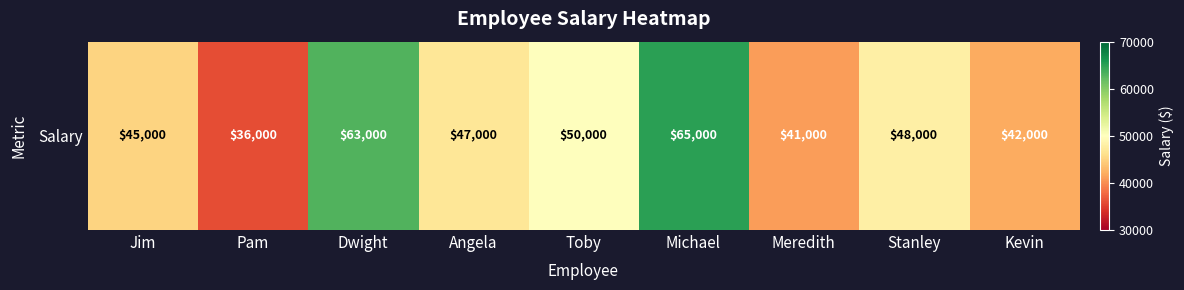

Rank the categories by value from highest to lowest.

Michael, Dwight, Toby, Stanley, Angela, Jim, Kevin, Meredith, Pam